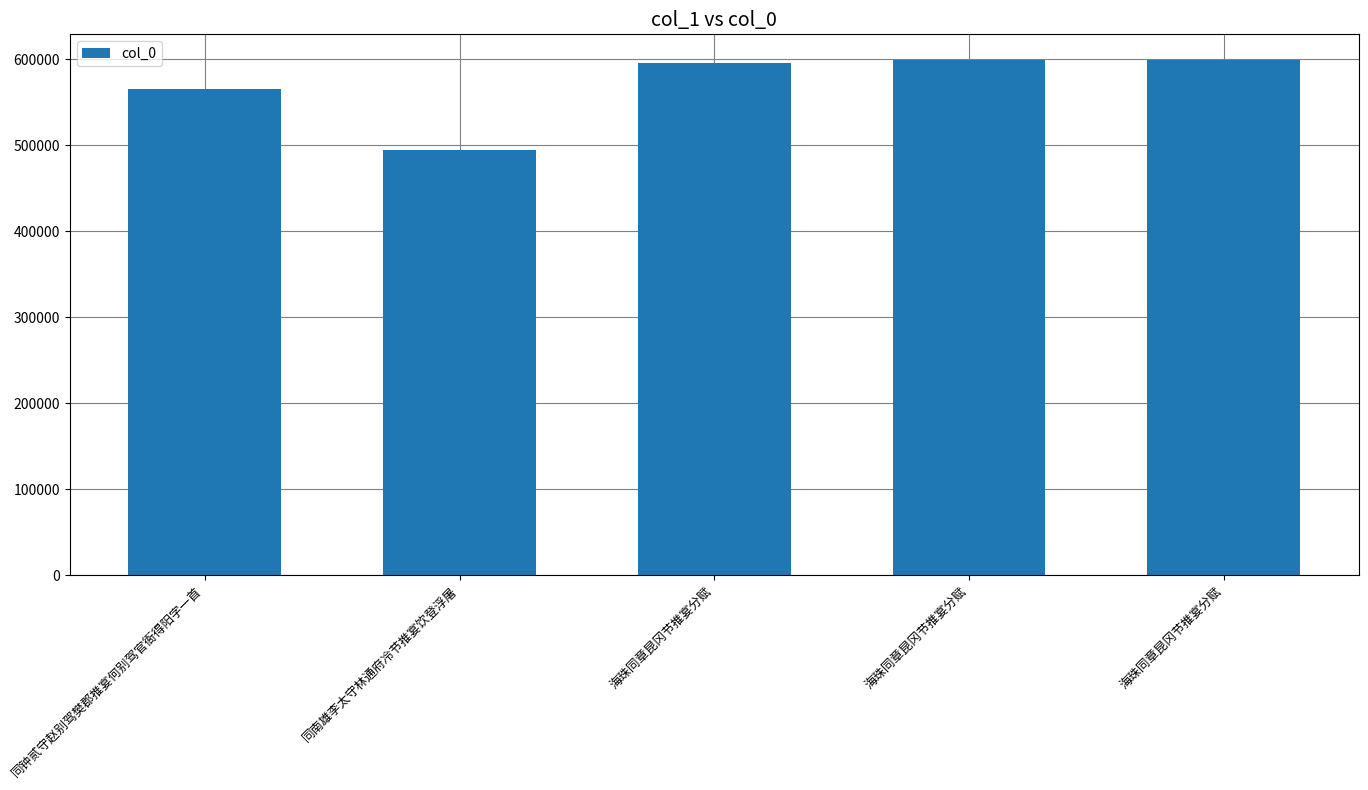

Which has a higher value, 海珠同章昆冈节推宴分赋 or 海珠同章昆冈节推宴分赋?

海珠同章昆冈节推宴分赋